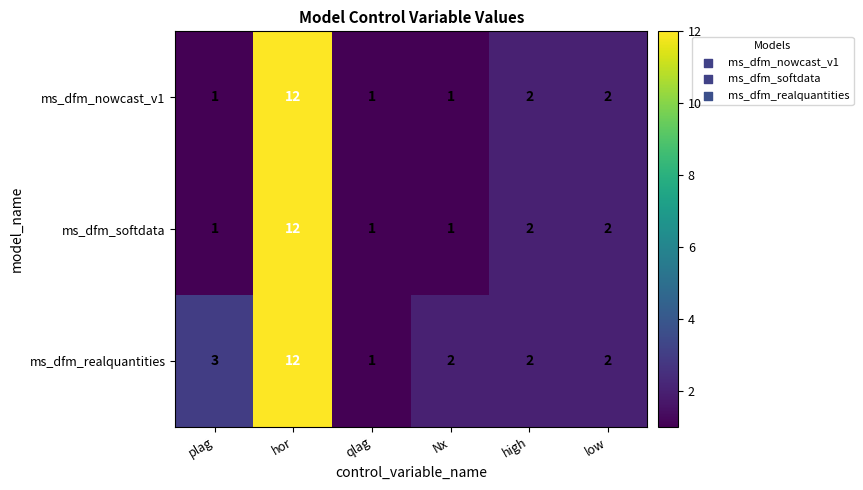

What is the difference between the maximum and second lowest values in the ms_dfm_realquantities series?

10